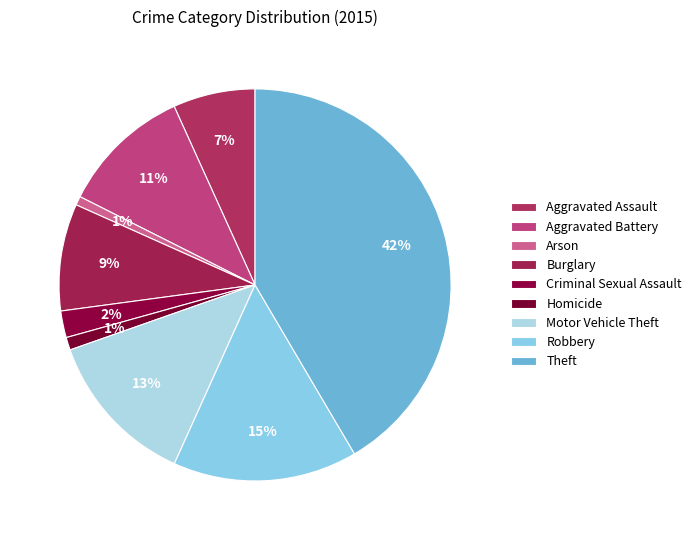

Rank the categories by value from highest to lowest.

Theft, Robbery, Motor Vehicle Theft, Aggravated Battery, Burglary, Aggravated Assault, Criminal Sexual Assault, Homicide, Arson